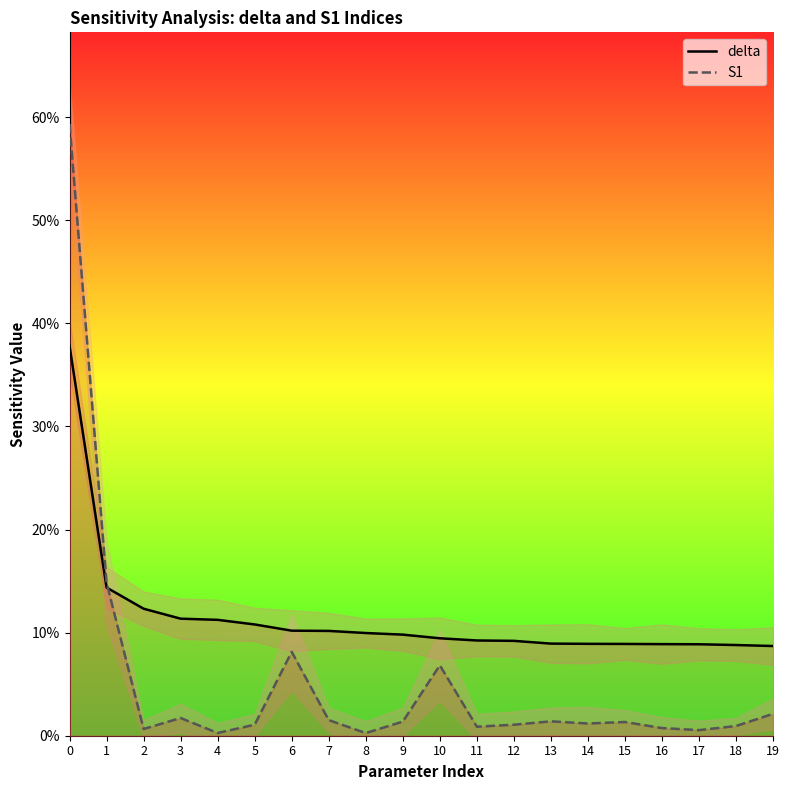

List the series in order of their overall mean, lowest first.

S1, delta